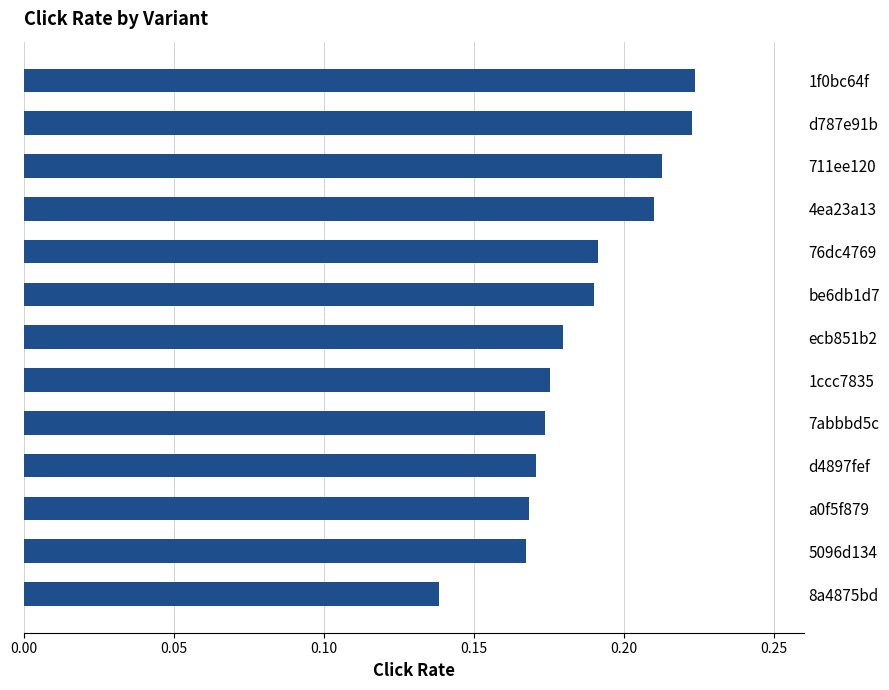

What is the sum of all values?

2.4